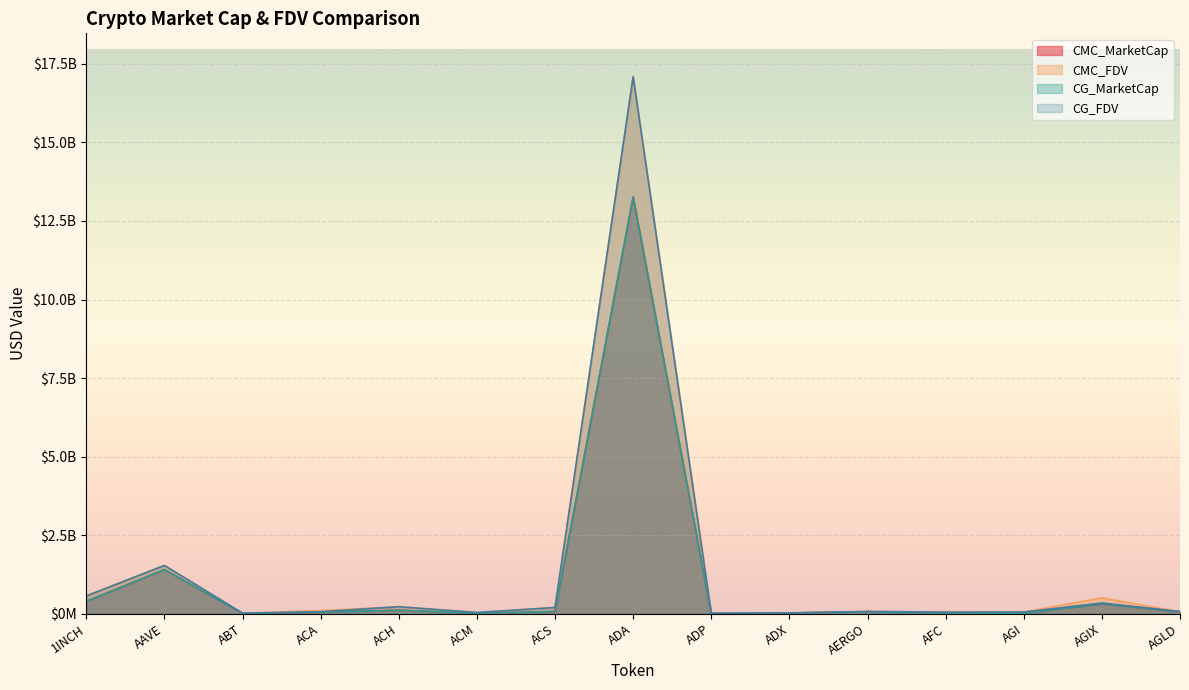

What value does the CMC_MarketCap series have at AFC, to the nearest 100?

12281300